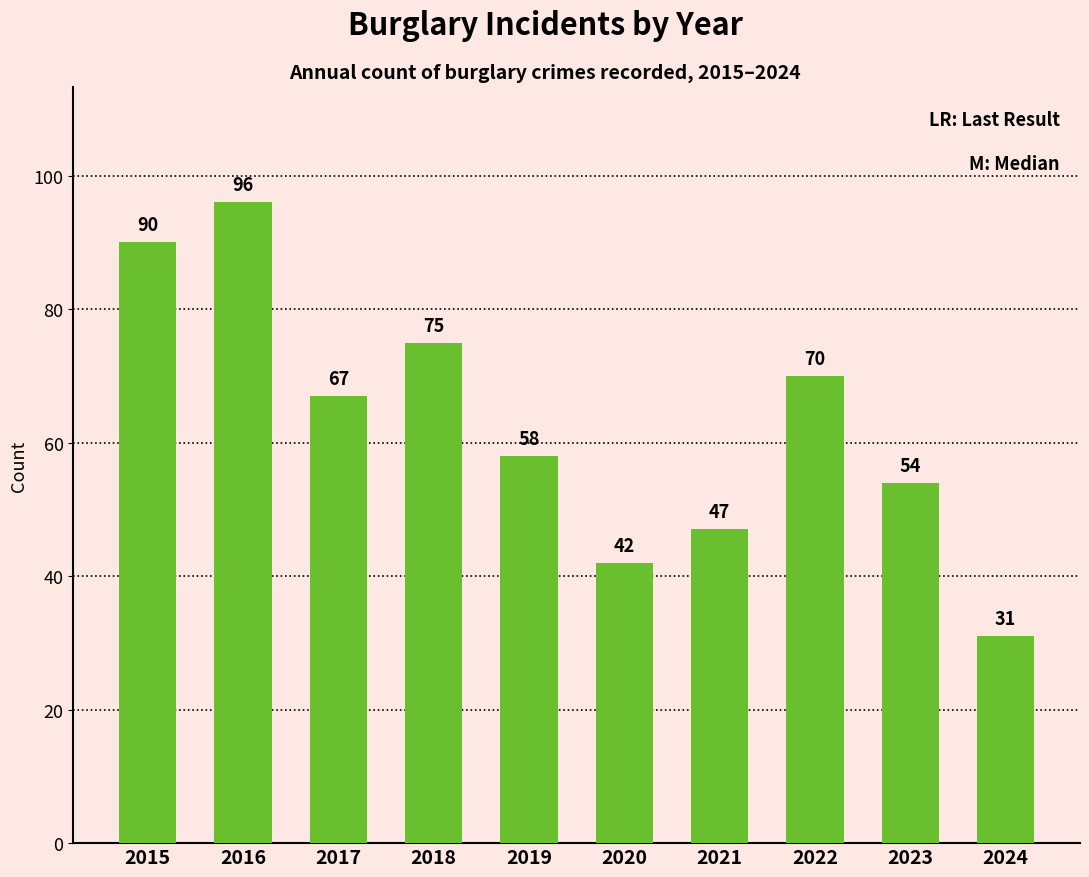

Between 2023 and 2019, which is larger?

2019